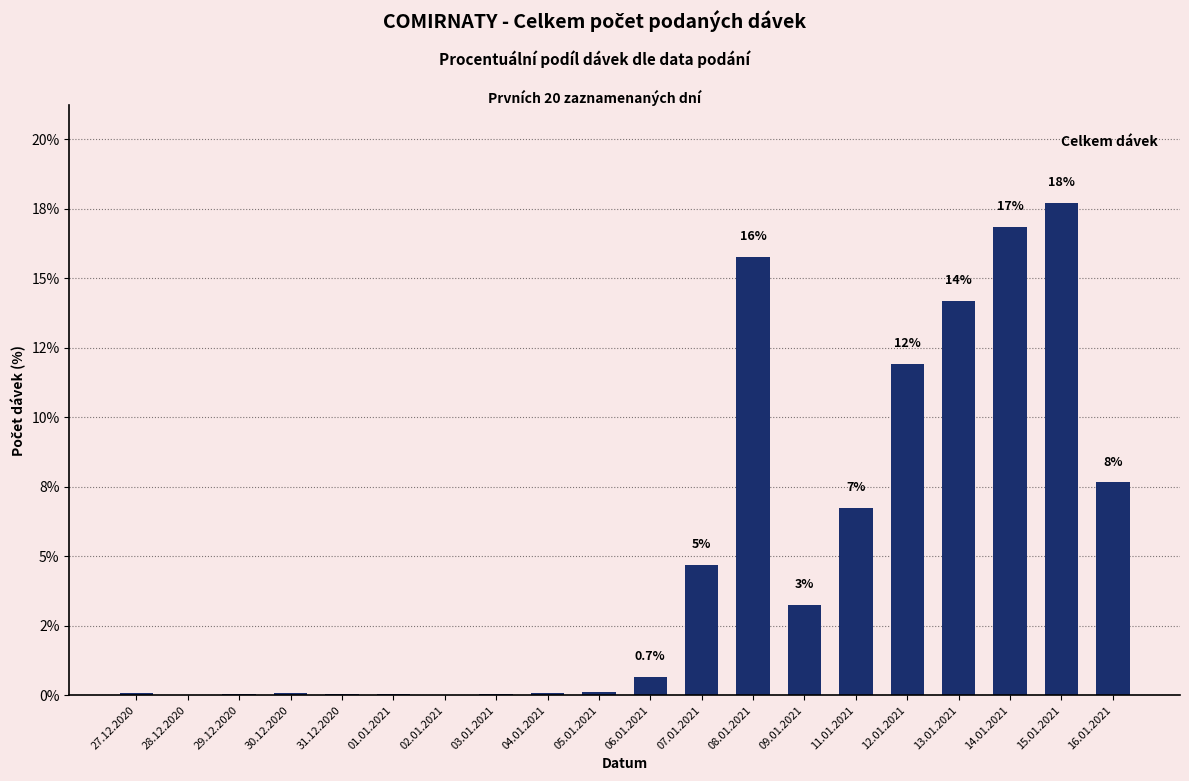

Reading left to right, transcribe all the data shown in this chart.

0.1	0.0	0.1	0.1	0.1	0.1	0.0	0.0	0.1	0.1	0.7	4.7	15.8	3.2	6.7	11.9	14.2	16.9	17.7	7.7